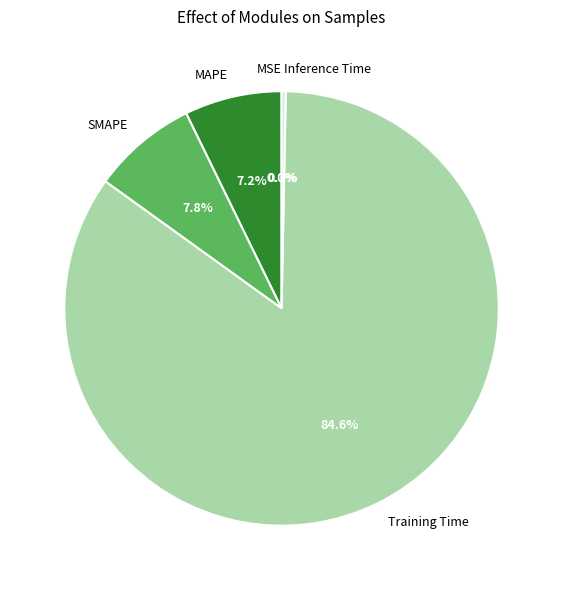

Does Inference Time account for over 50% of the chart?

No